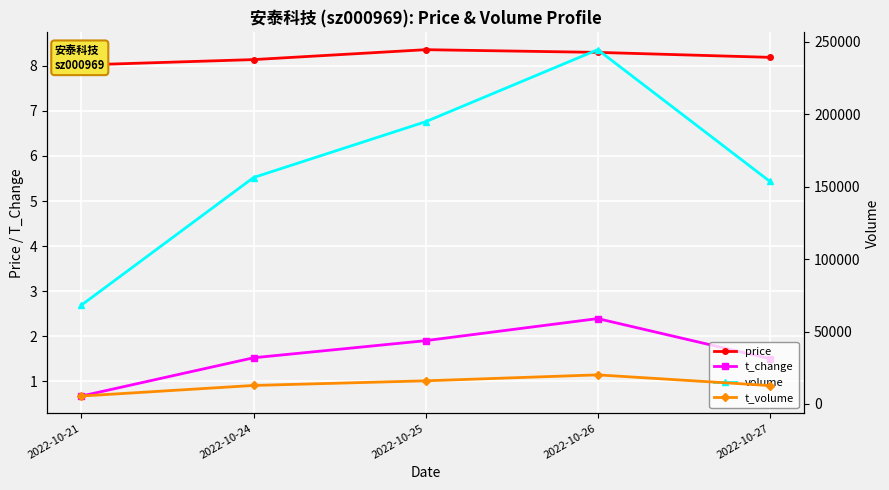

Rank the categories by t_change value from highest to lowest.

2022-10-26, 2022-10-25, 2022-10-24, 2022-10-27, 2022-10-21